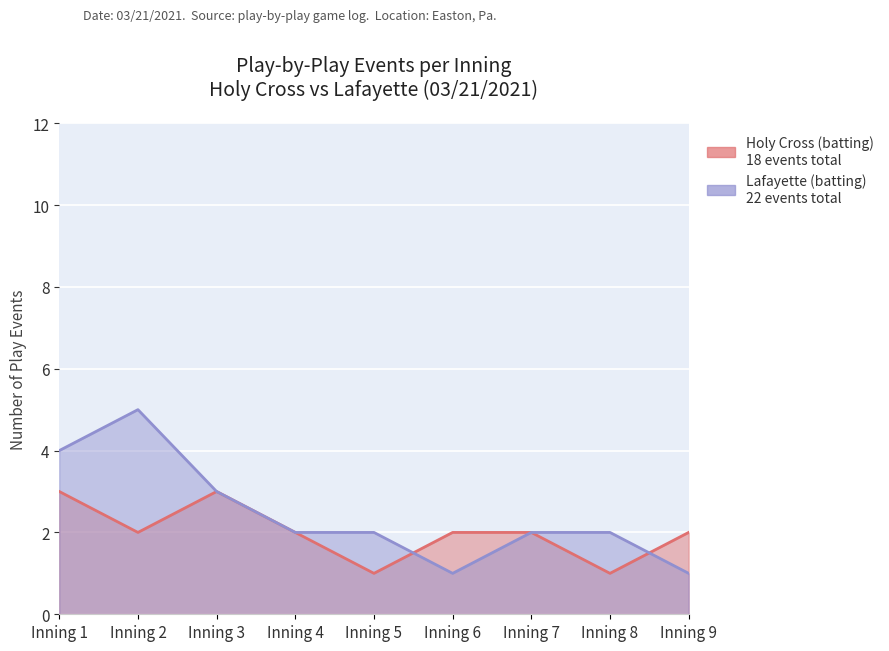

Does the chart display data point markers on the line(s)?

No